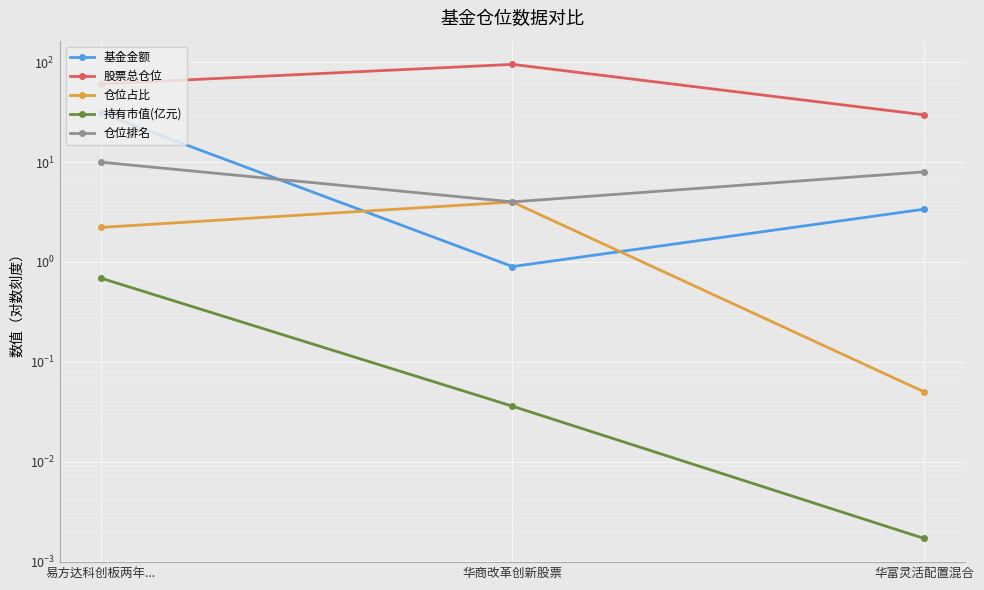

What is the sum of all 股票总仓位 values?

186.0